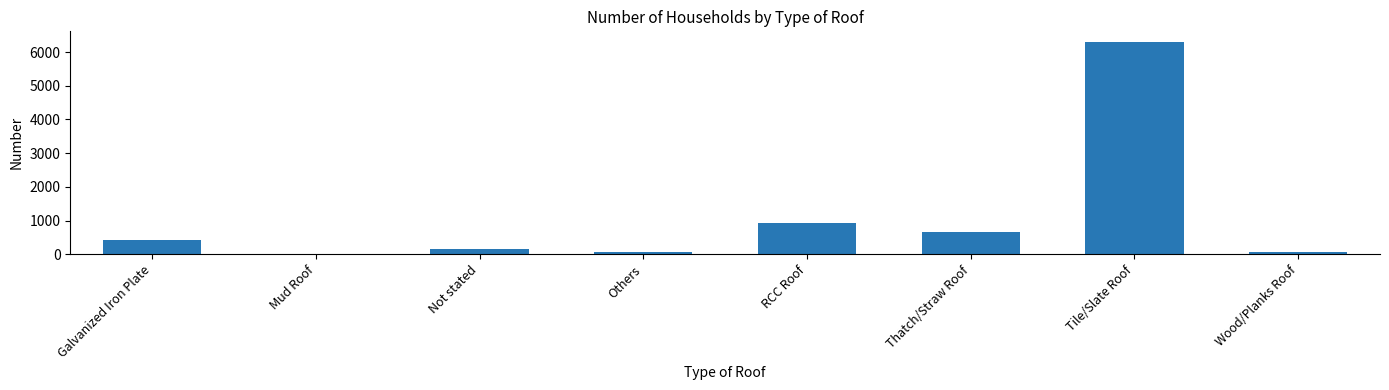

What is the sum of the values at Thatch/Straw Roof and Mud Roof?

665